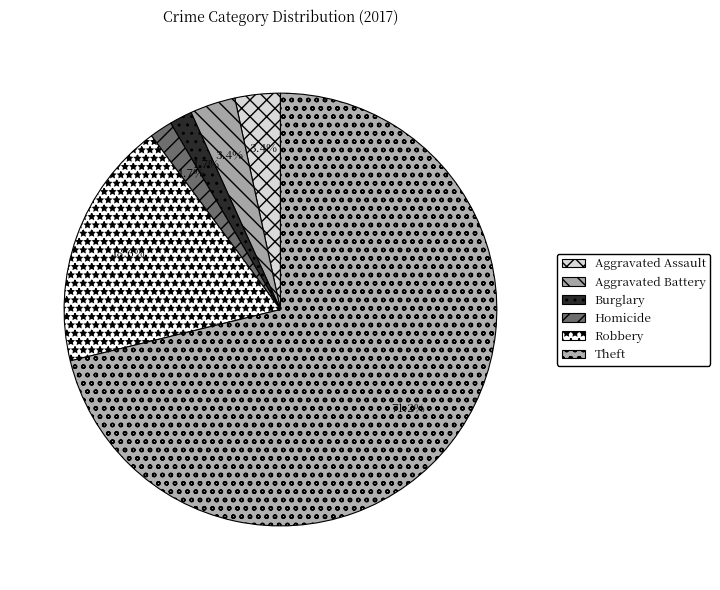

Do Aggravated Assault and Robbery together represent more than half of the pie?

No